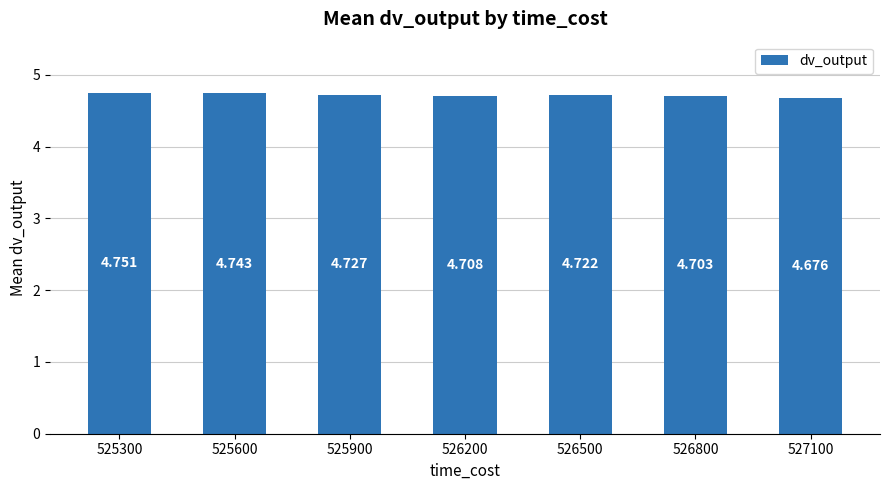

The value at 526800 is 7.3. True or false?

False